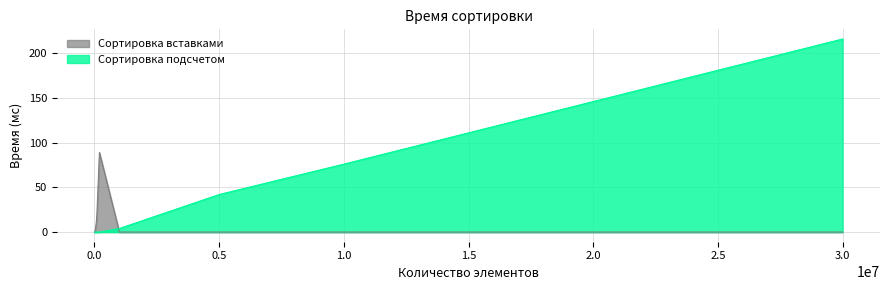

How many values in the Сортировка подсчетом series exceed 0?

5